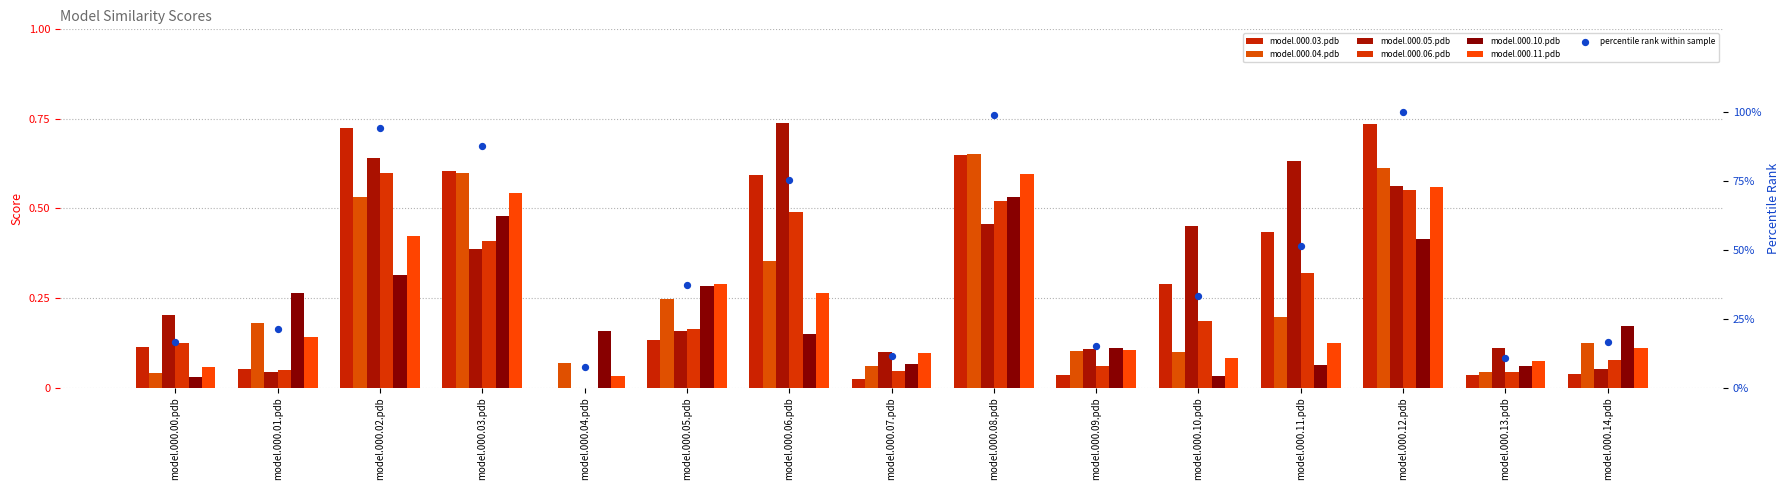

Which series contains the lowest Y value?

model.000.03.pdb